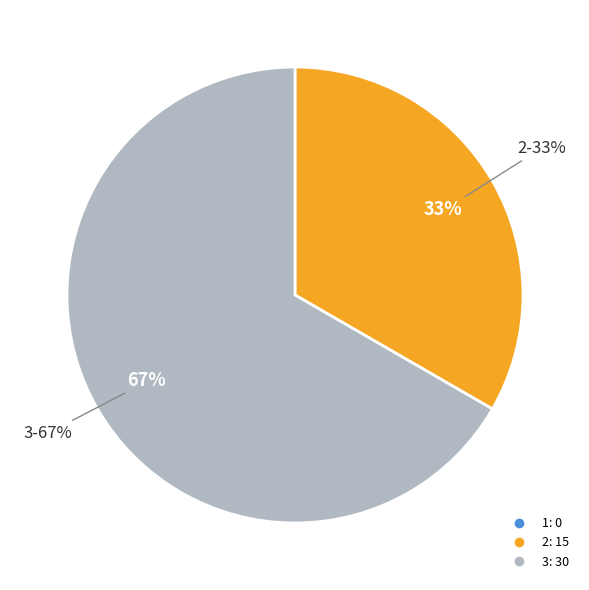

To the nearest percent, what percentage of the pie is 2?

33%